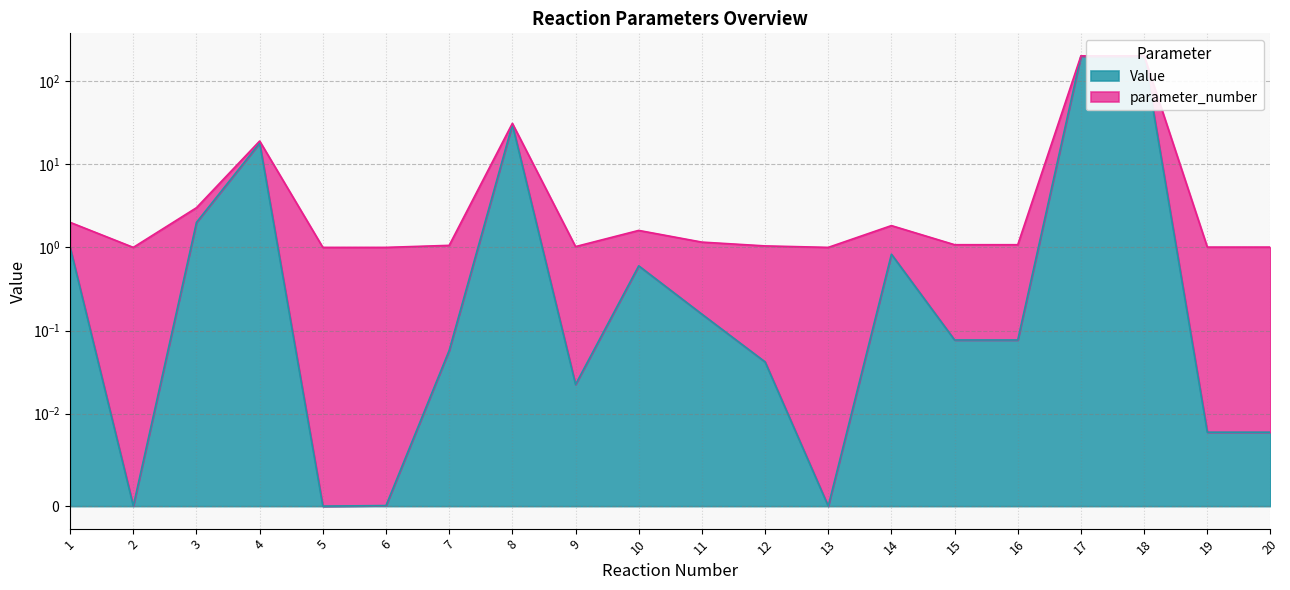

Between 1 and 3, which is larger?

3